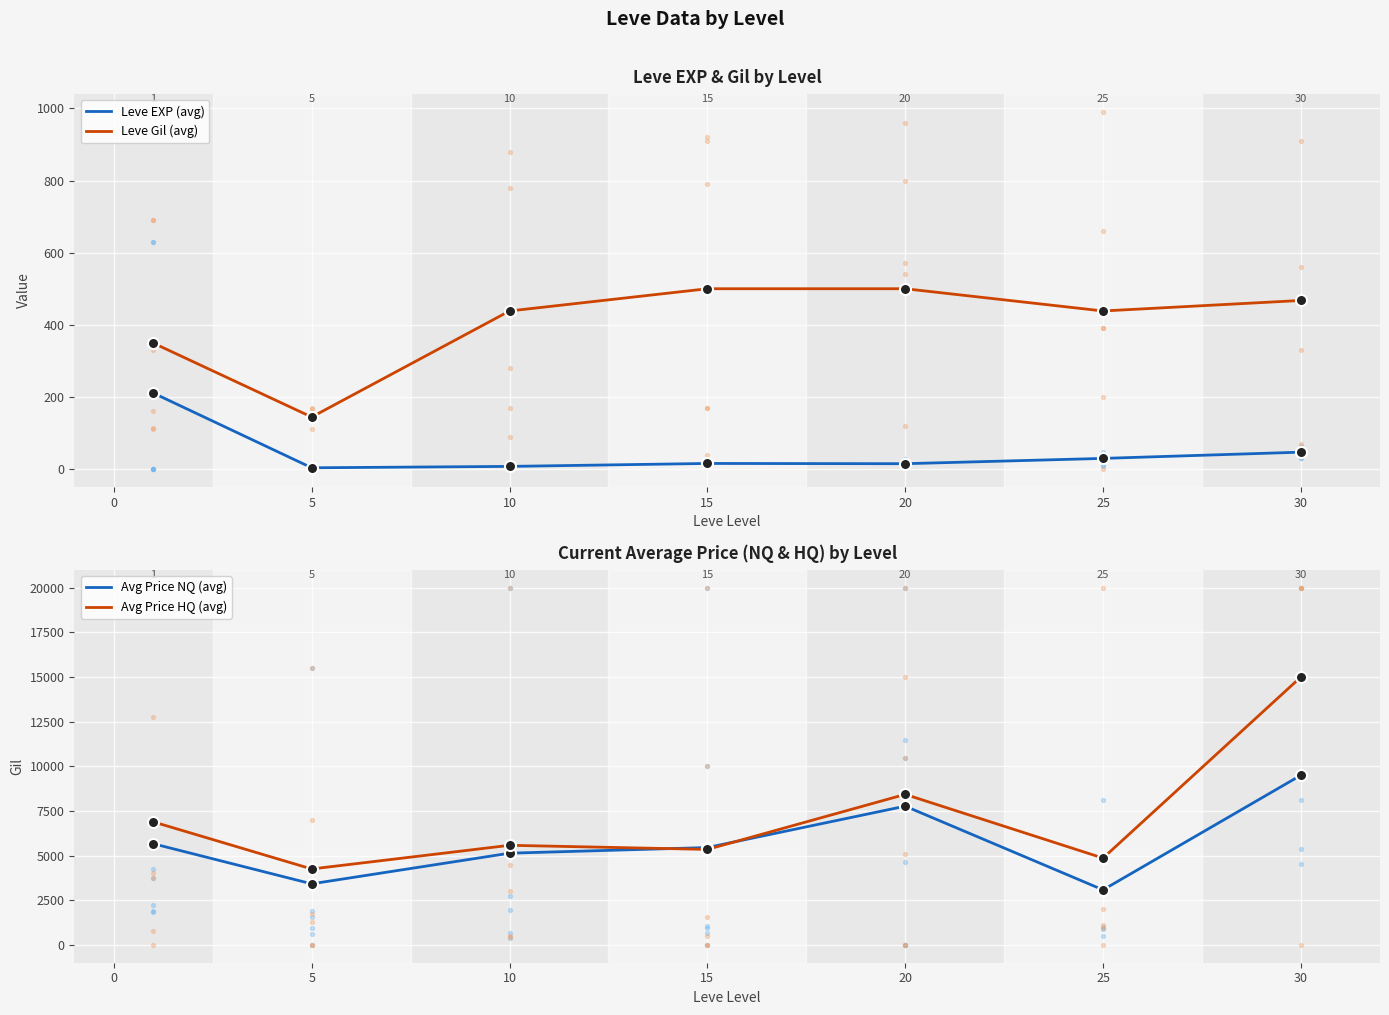

Which series has the largest Y range (max minus min)?

Avg Price HQ (avg)